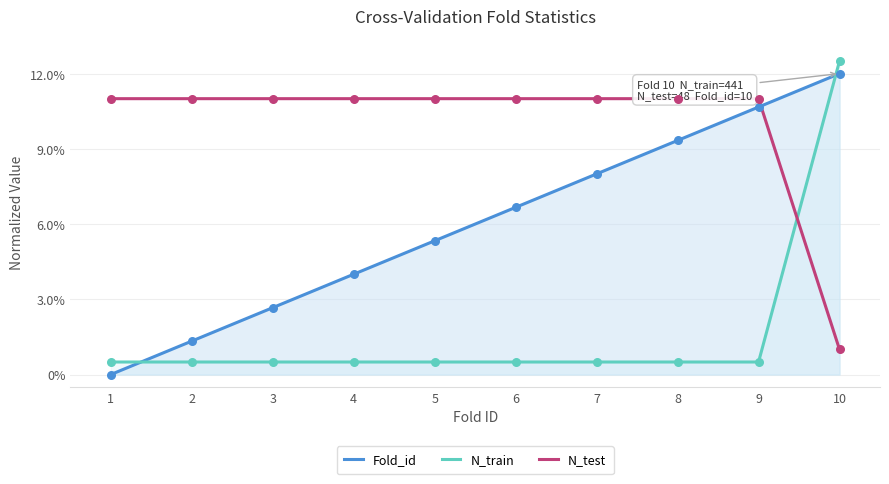

At how many categories does at least one series exceed 2?

10